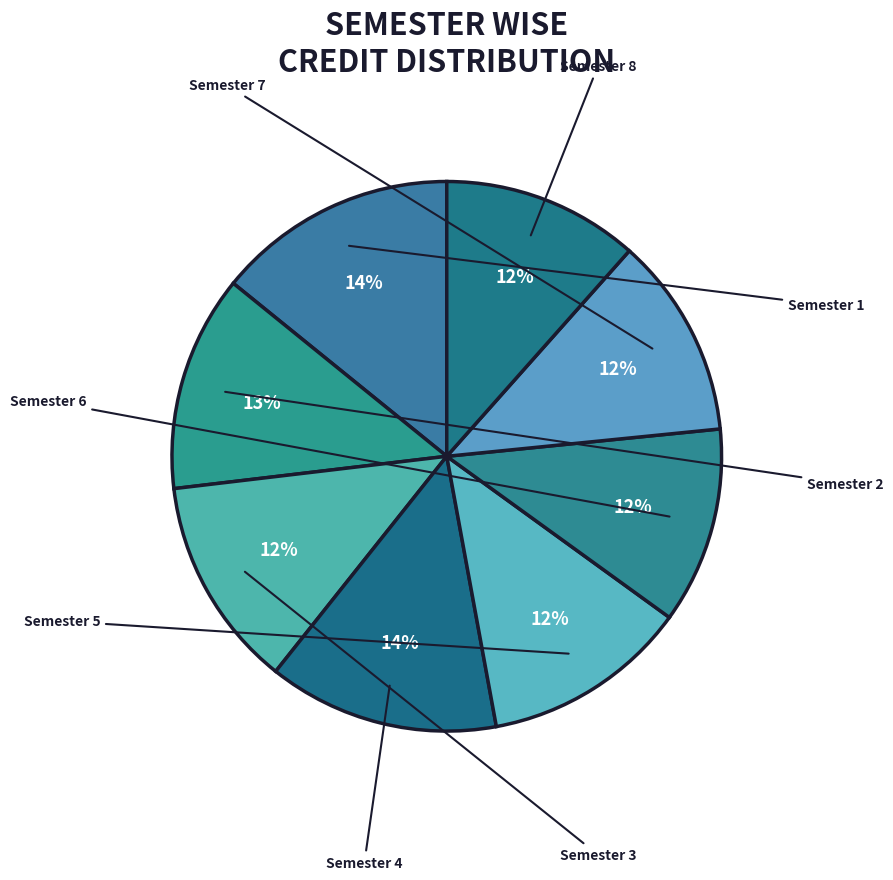

What is the total percentage of Semester 2 and Semester 6?

24.3%